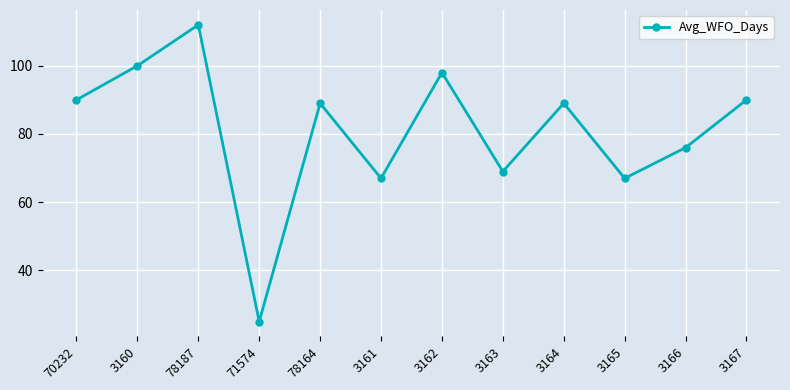

Which label corresponds to the largest value in the chart?

78187